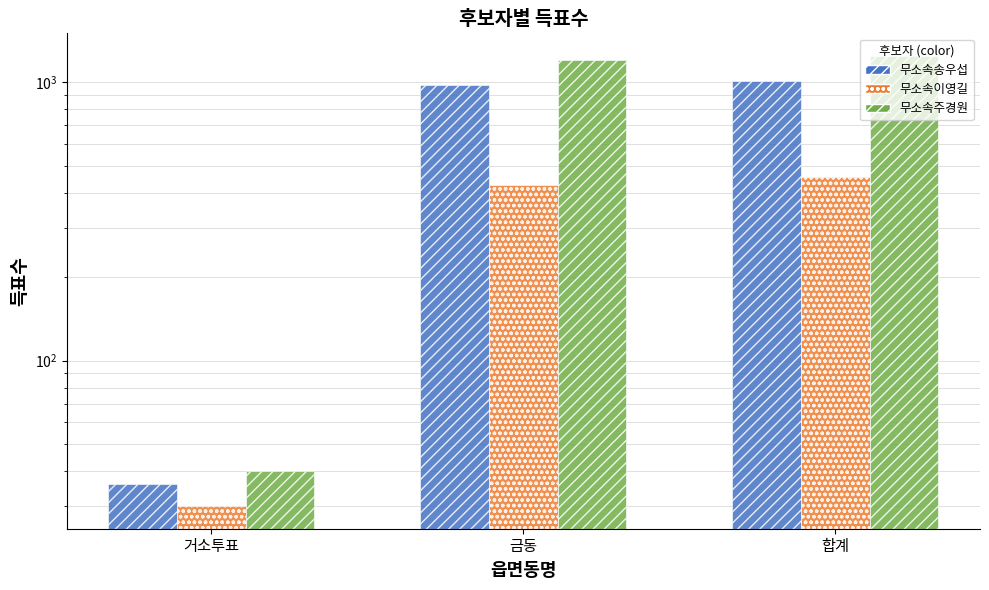

What are all the series names shown in the legend?

무소속송우섭, 무소속이영길, 무소속주경원